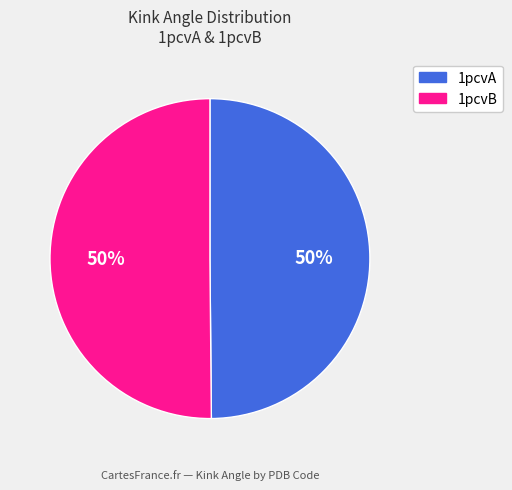

To the nearest percent, what portion does 1pcvB represent?

50%